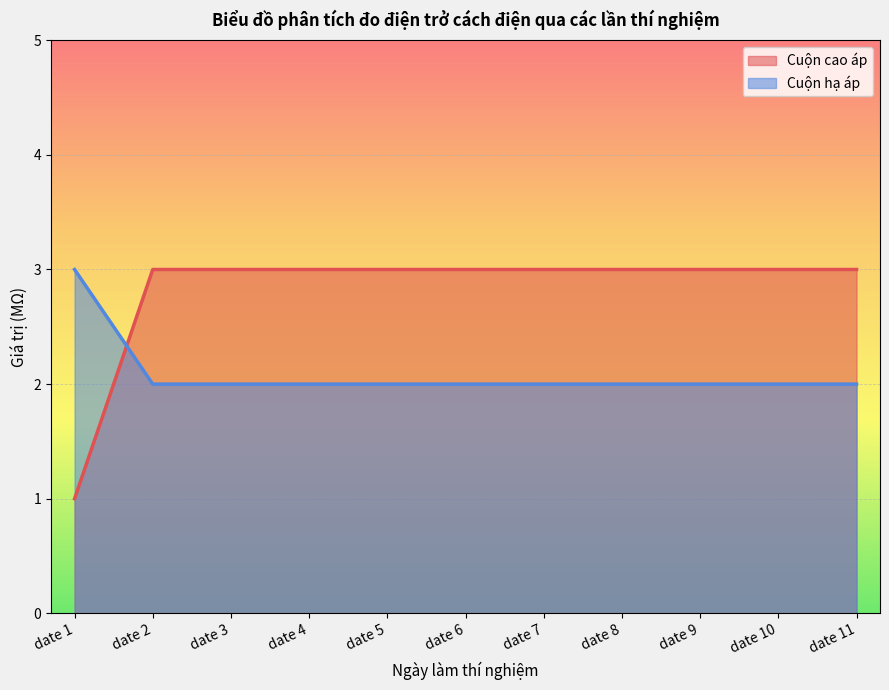

The Cuộn hạ áp series shows 3 at date 5. True or false?

False